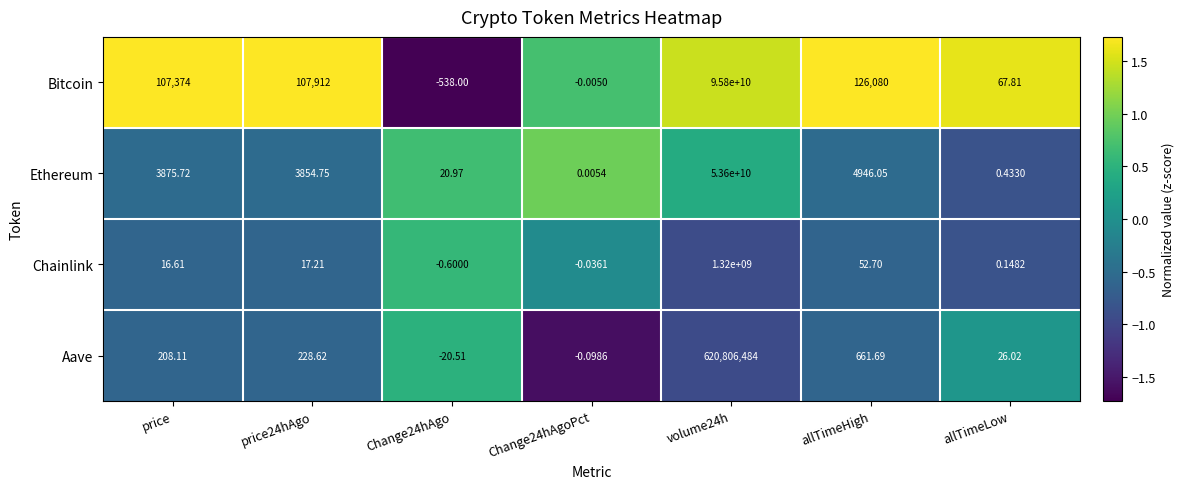

How many distinct data groups are displayed?

4